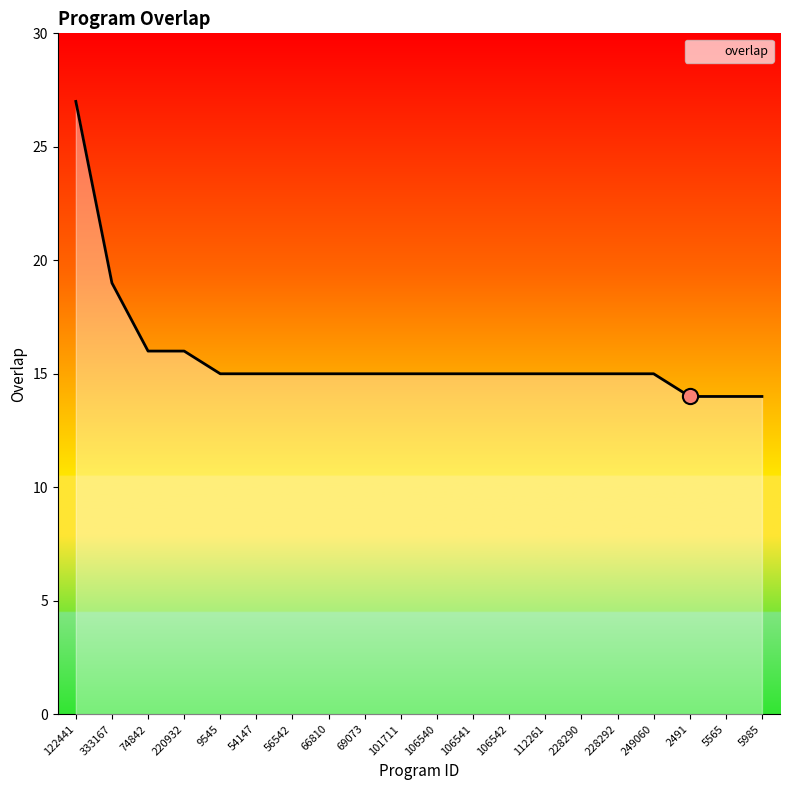

Between 74842 and 106542, which is larger?

74842